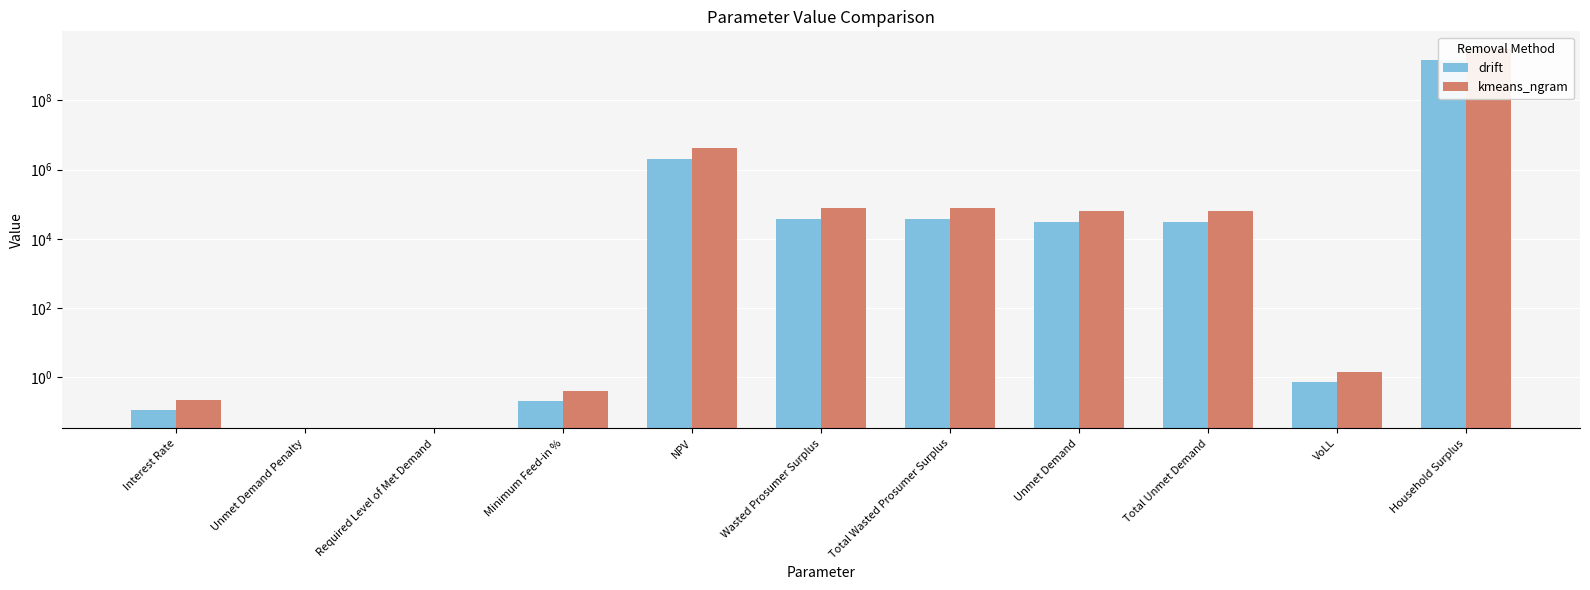

Is it true that kmeans_ngram equals 7054586.8 at NPV?

False